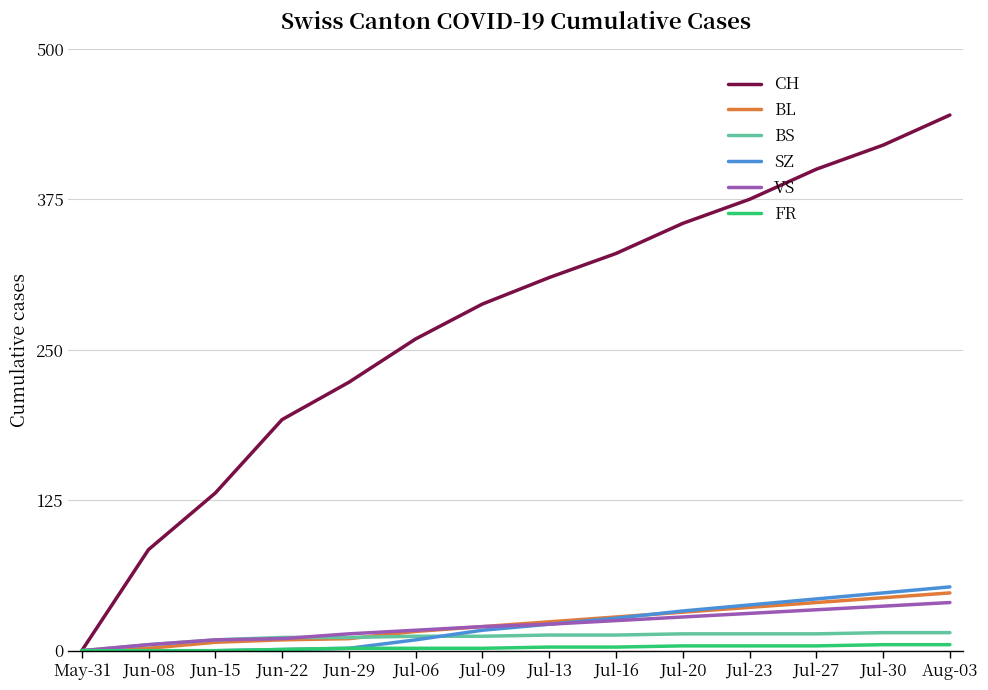

True or false: FR has a value of 0 at Jun-15.

True